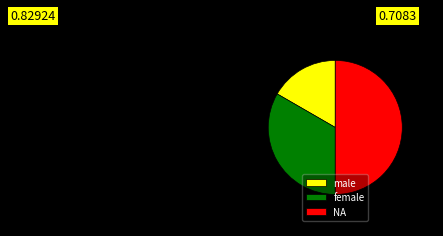

The female slice represents 22% of the pie. True or false?

False